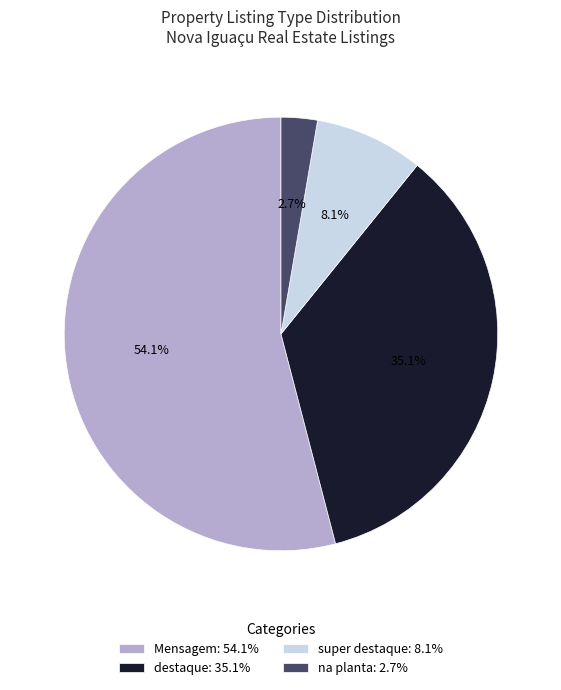

Which has a higher value, destaque: 35.1% or super destaque: 8.1%?

destaque: 35.1%